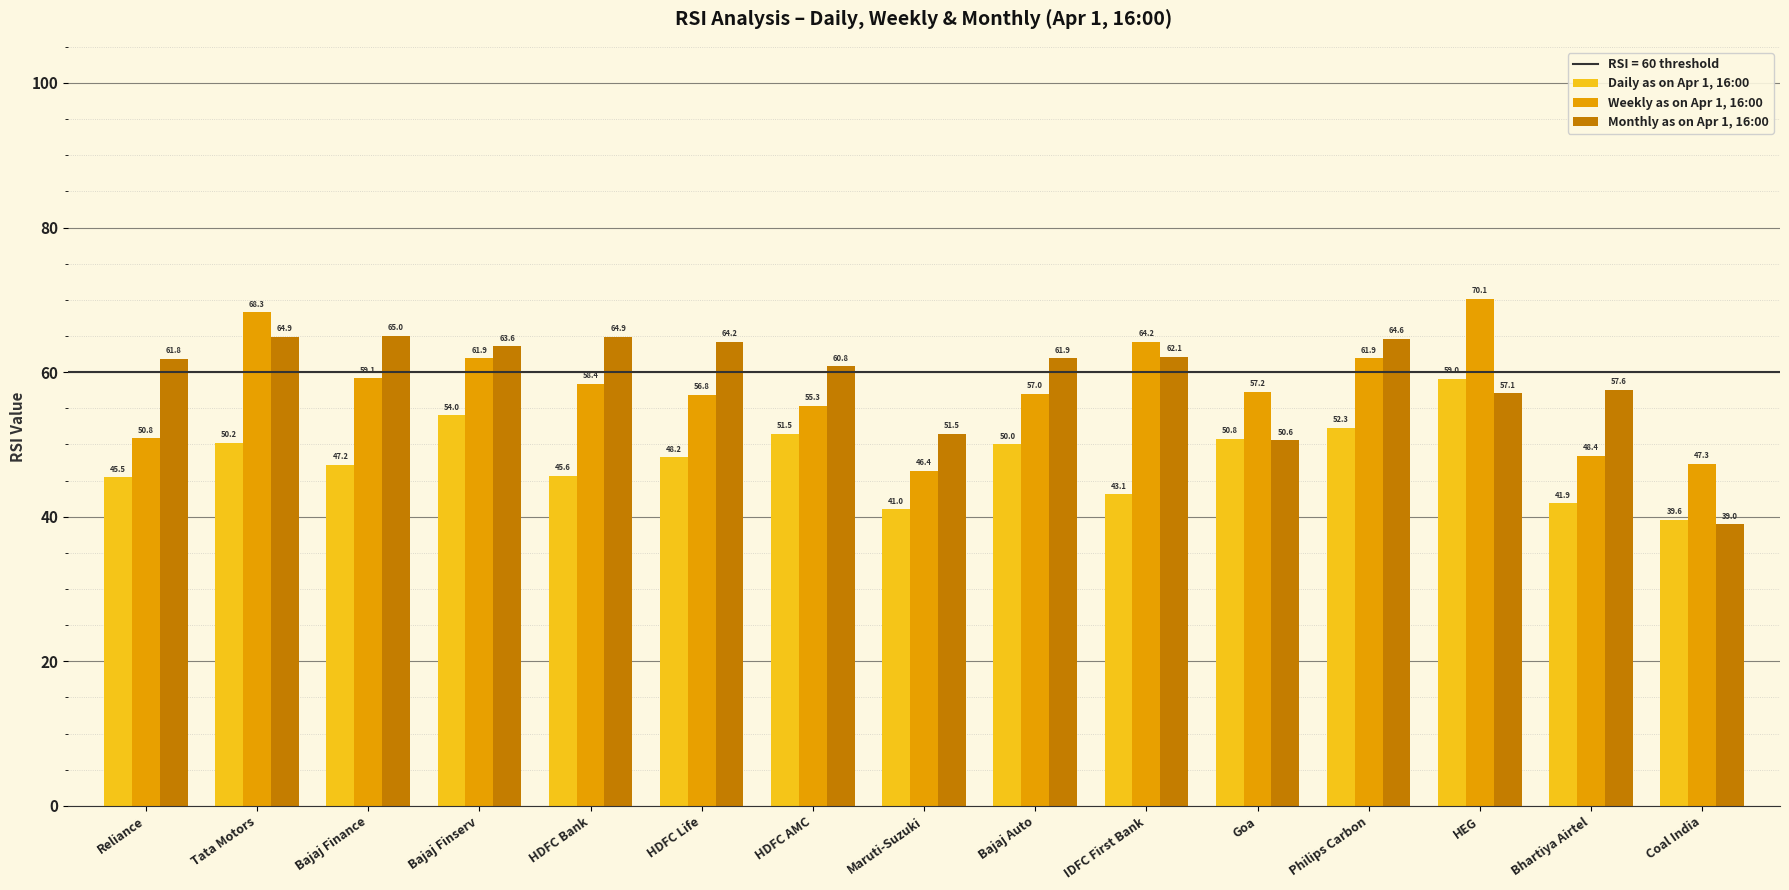

What is the approximate value of Weekly as on Apr 1, 16:00 at HDFC AMC?

55.3